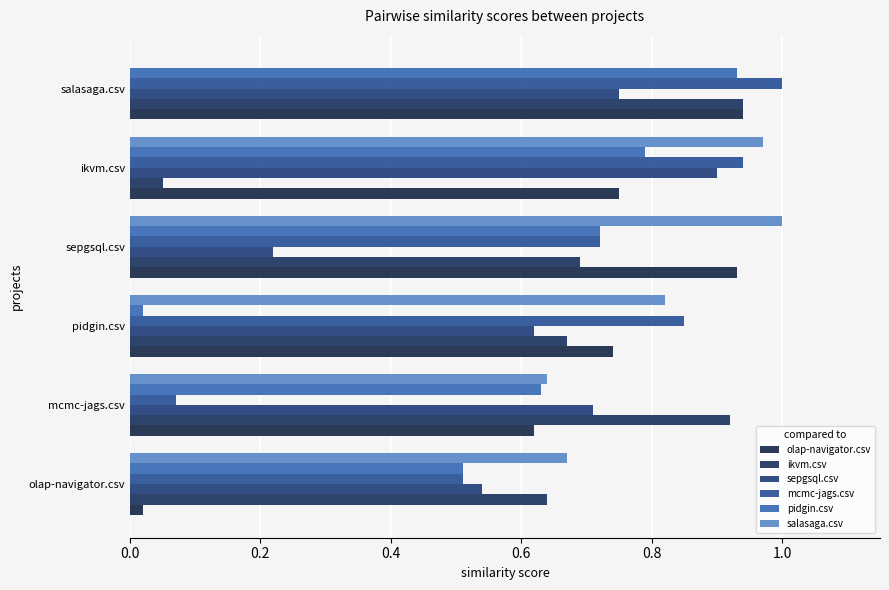

What is the value of the sepgsql.csv bar at the 3rd from the left?

0.6